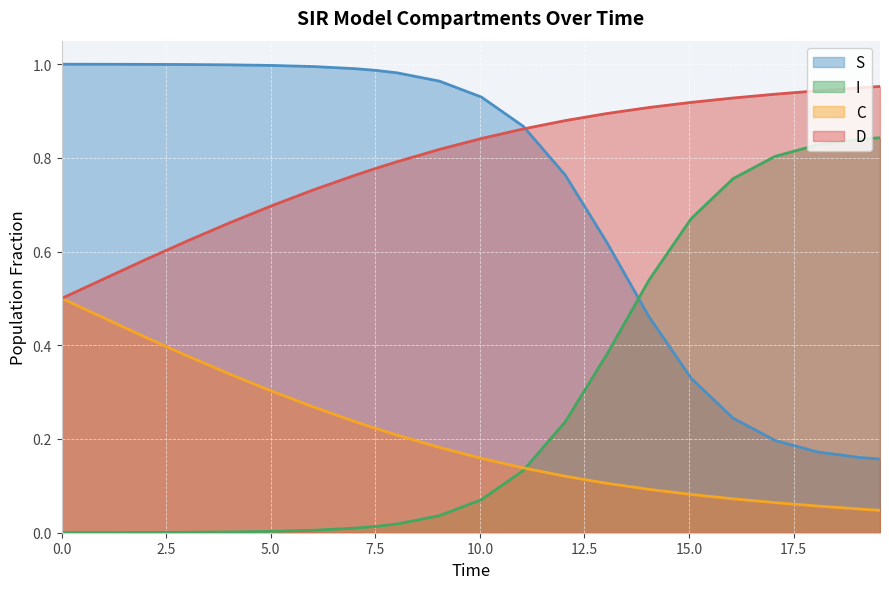

What is the difference between the maximum and second lowest values in the I series?

0.8